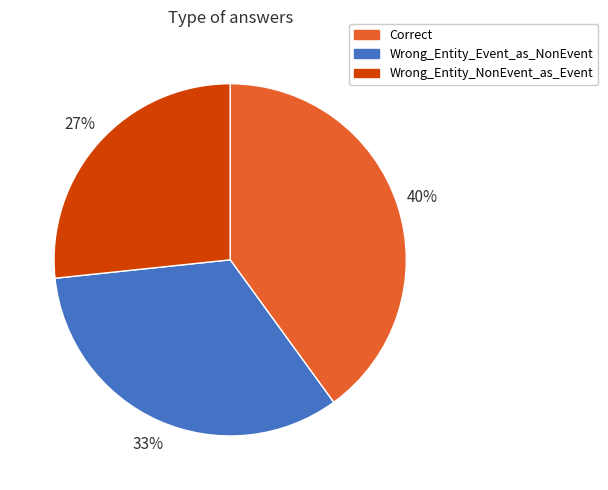

To the nearest percent, what is the average slice percentage?

33%